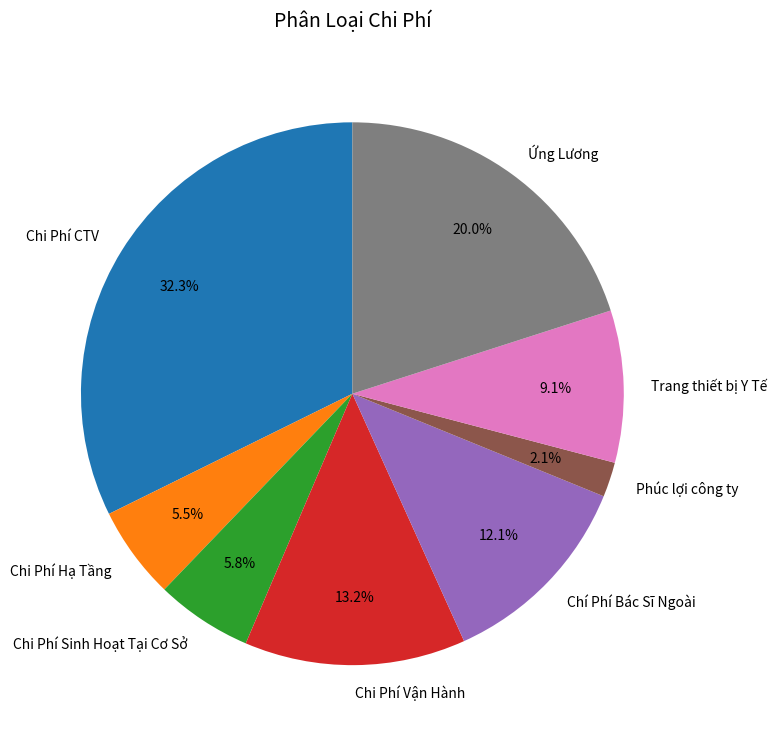

How many slices are in this pie chart?

8